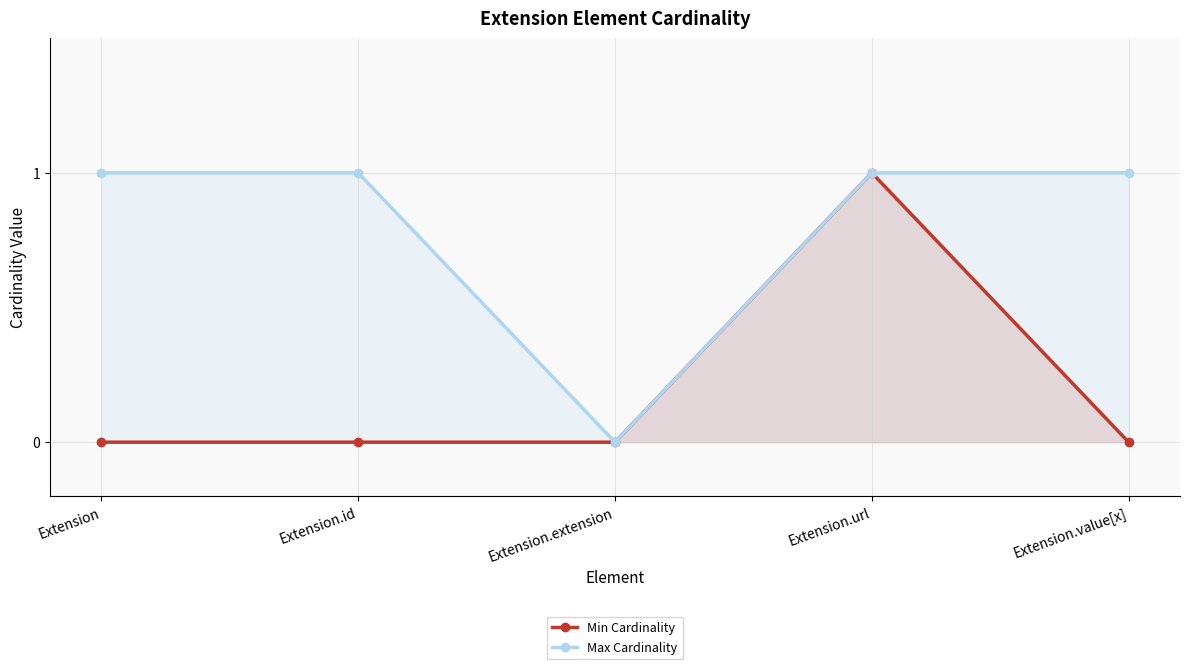

How many lines are shown in the chart?

2